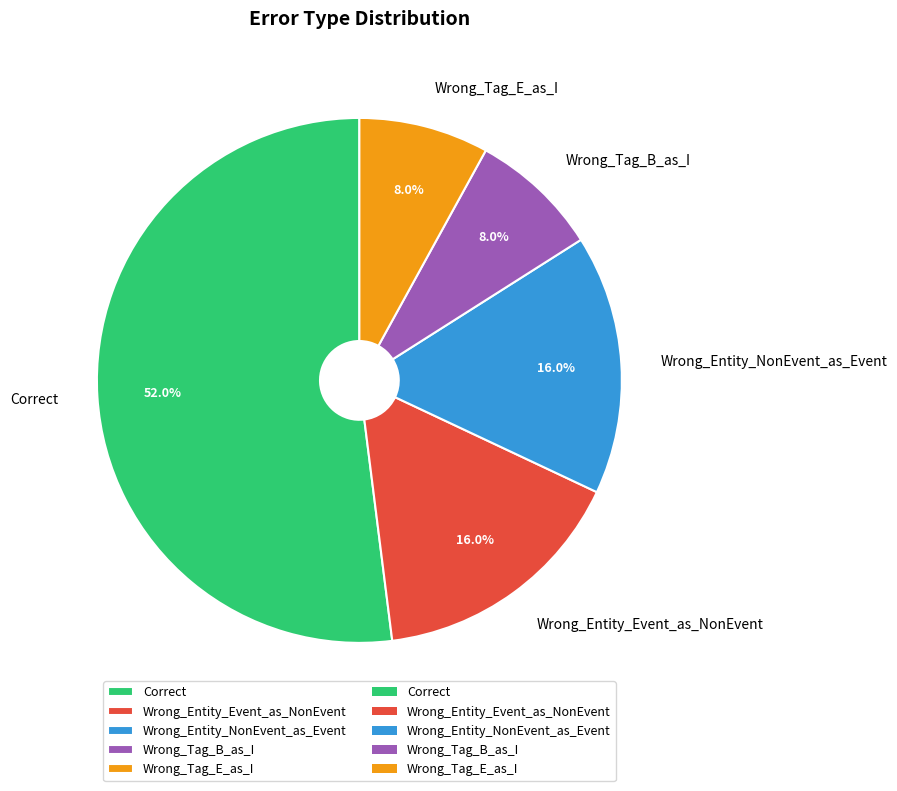

The Wrong_Tag_B_as_I slice represents 1% of the pie. True or false?

False